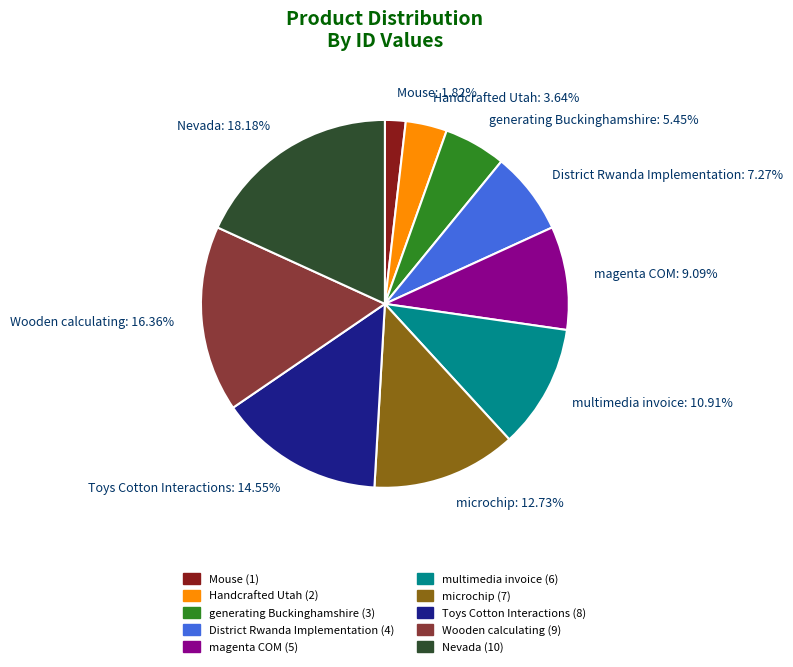

To the nearest percent, what portion does microchip represent?

13%